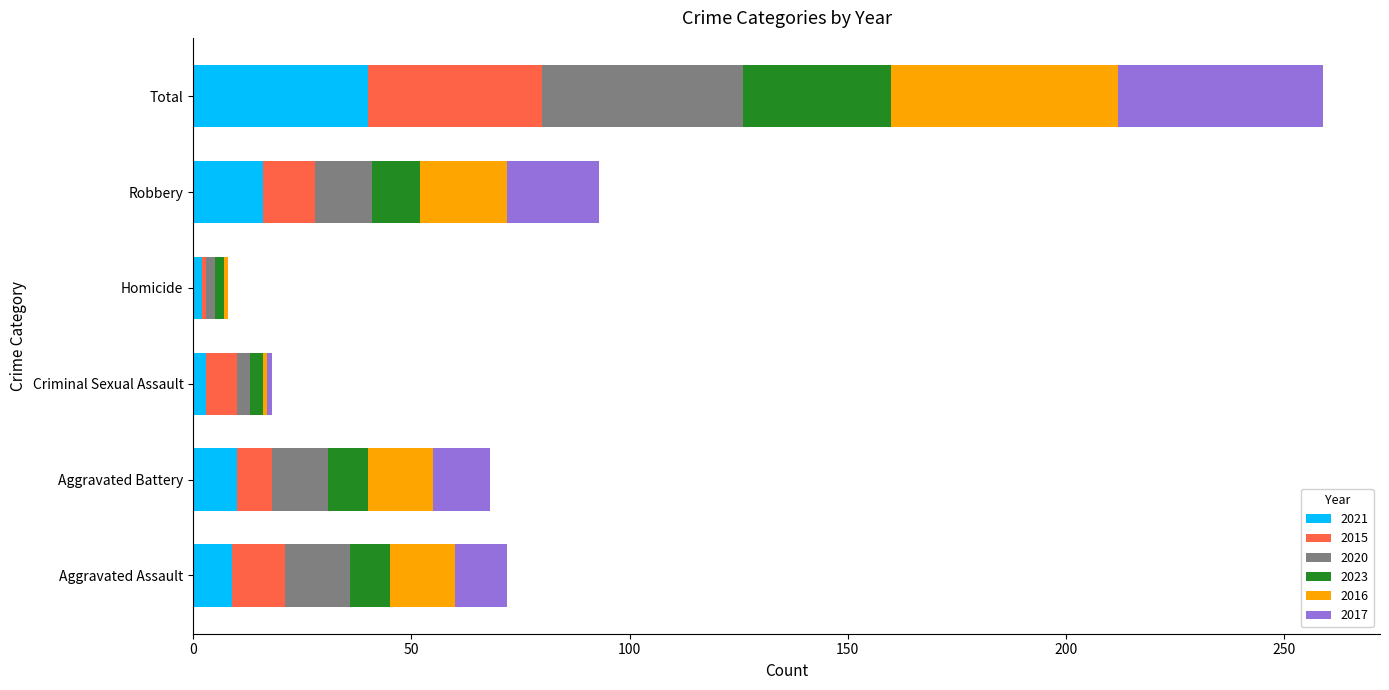

What is the highest value of the 2021 series?

40